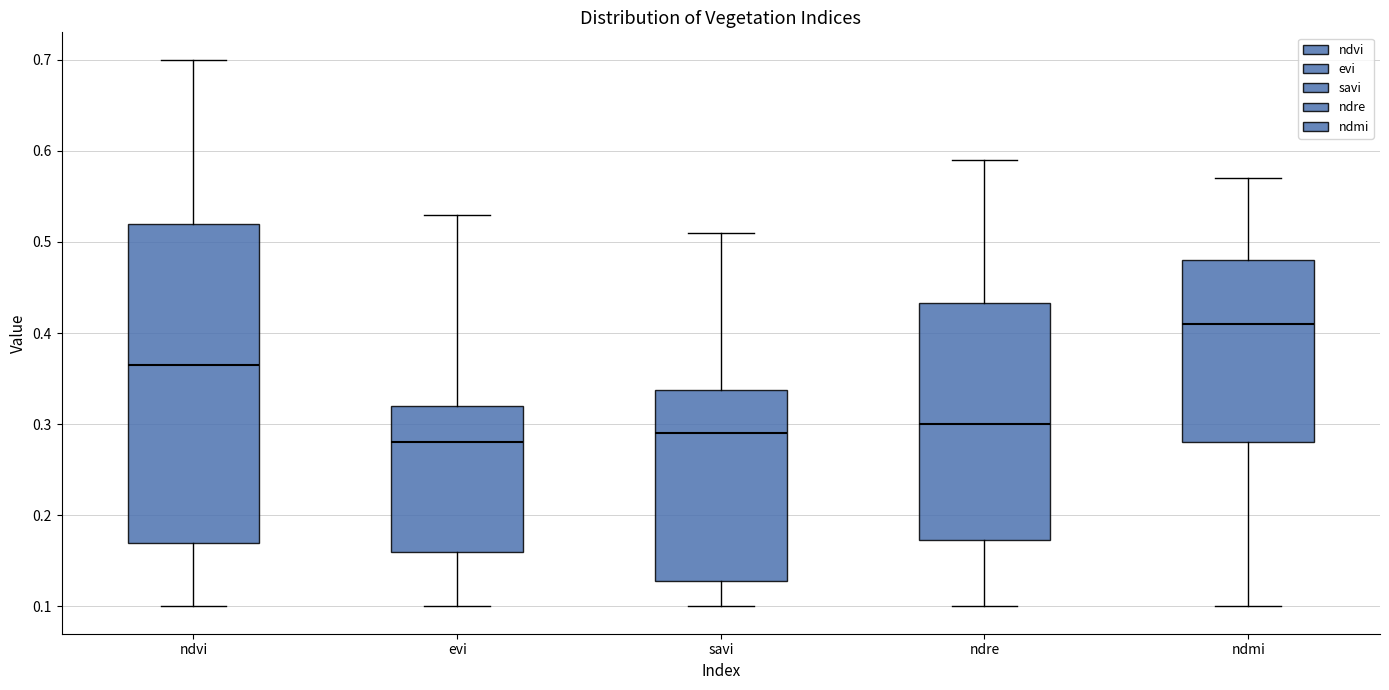

Comparing the boxes themselves (not the whiskers), which one is the tallest?

ndvi